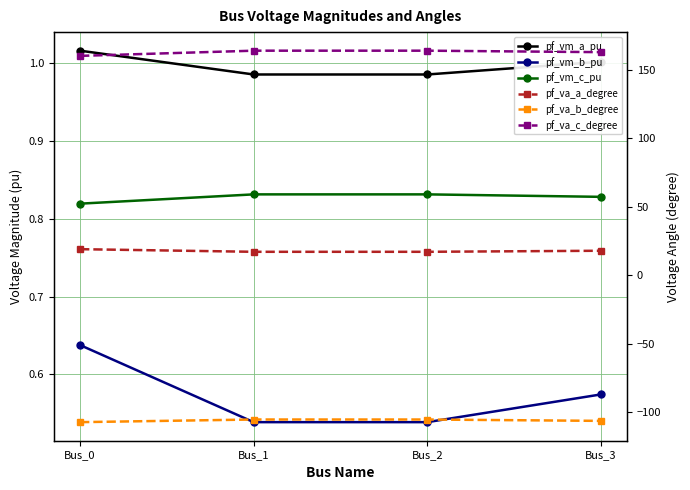

What is the sum of all pf_vm_a_pu values?

4.0